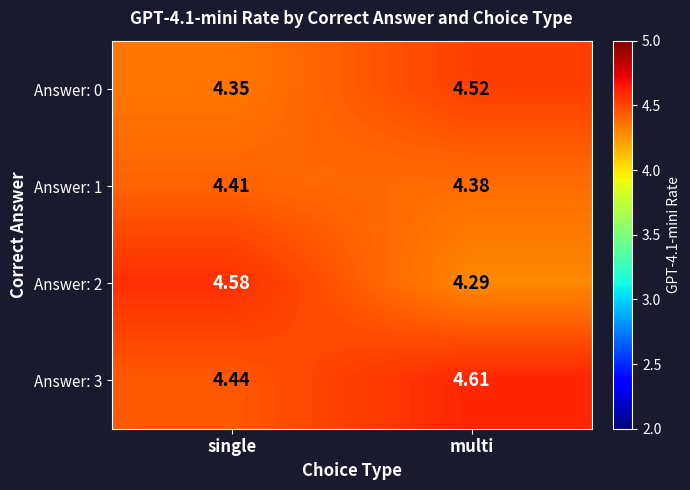

Which label corresponds to the largest value in the chart?

multi